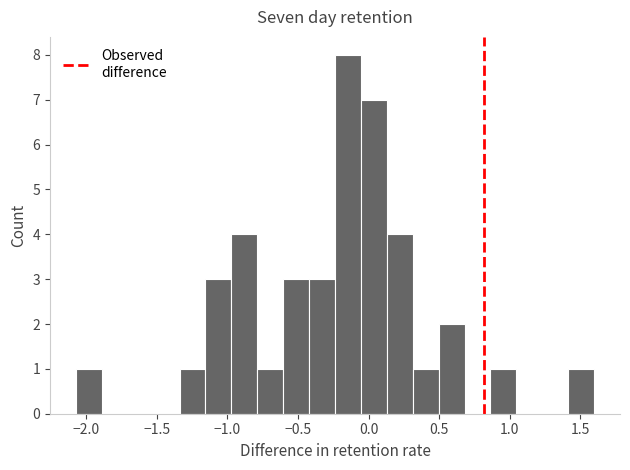

Around what value on the x-axis is the tallest bar? Give the approximate position of its centre, as read against the axis.

-0.15